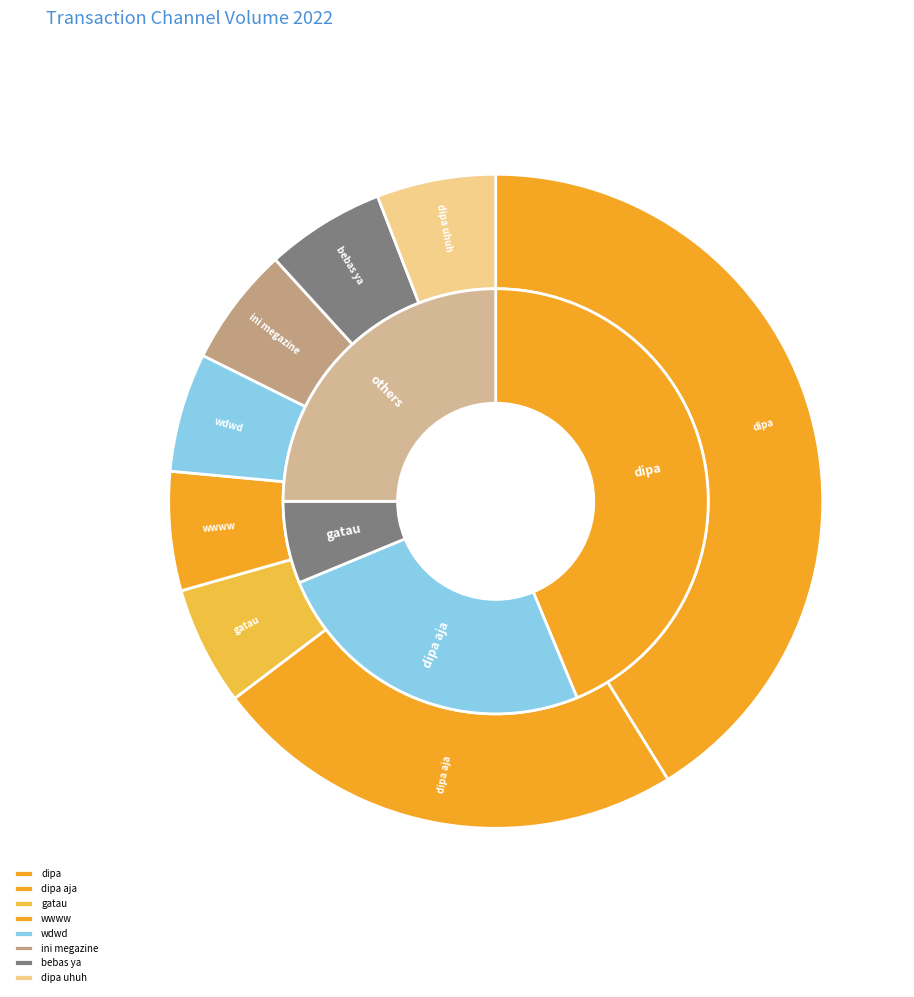

True or false: dipa accounts for 41% of the total.

True